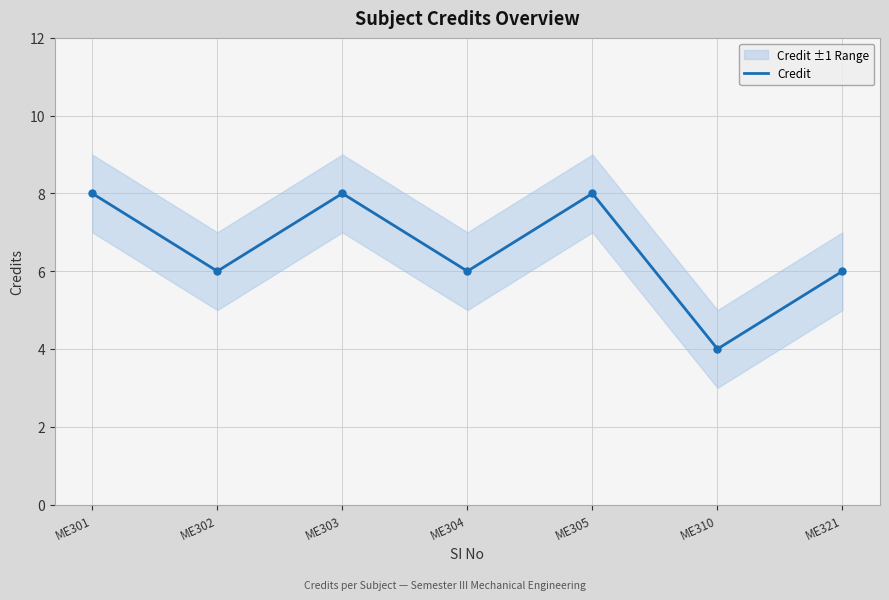

How many values are below 6?

1